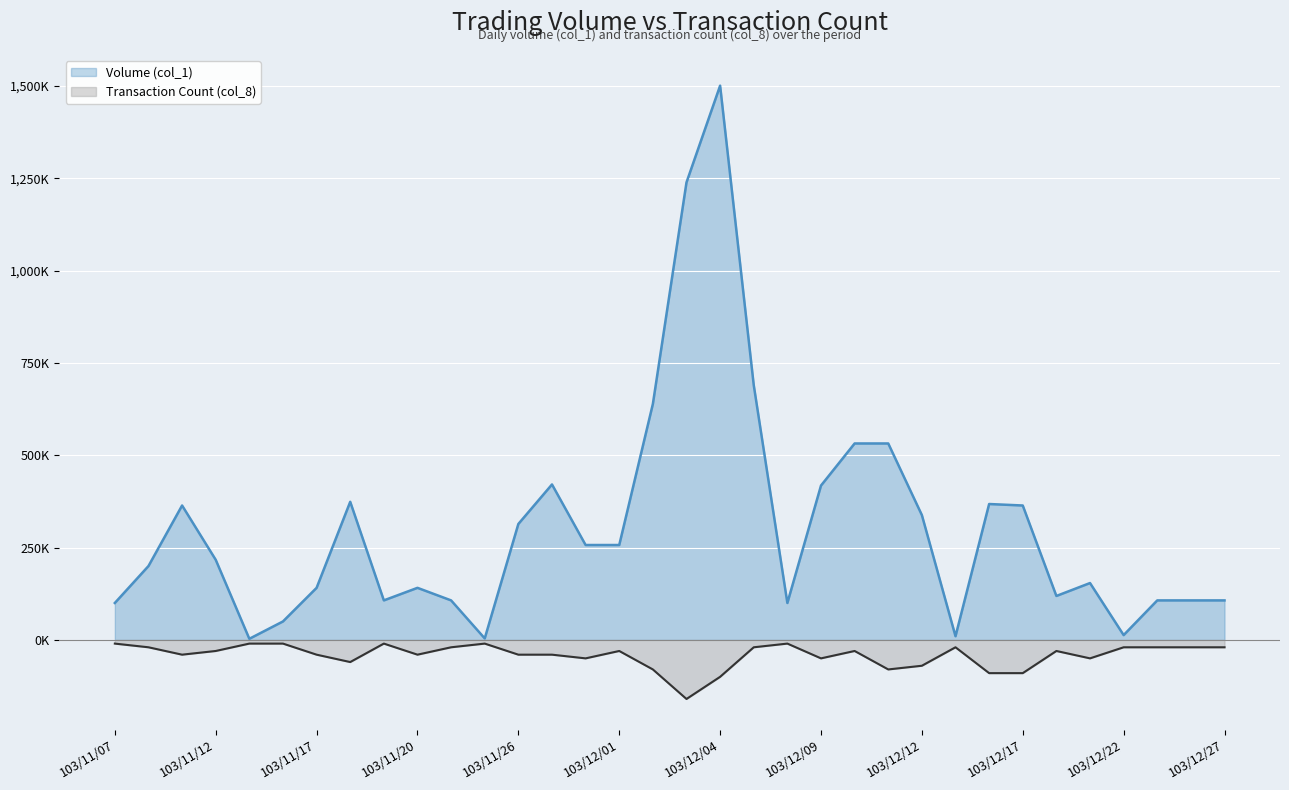

Is the value of Transaction Count (col_8) at 103/12/27 greater than the value of Volume (col_1) at 103/12/19?

No